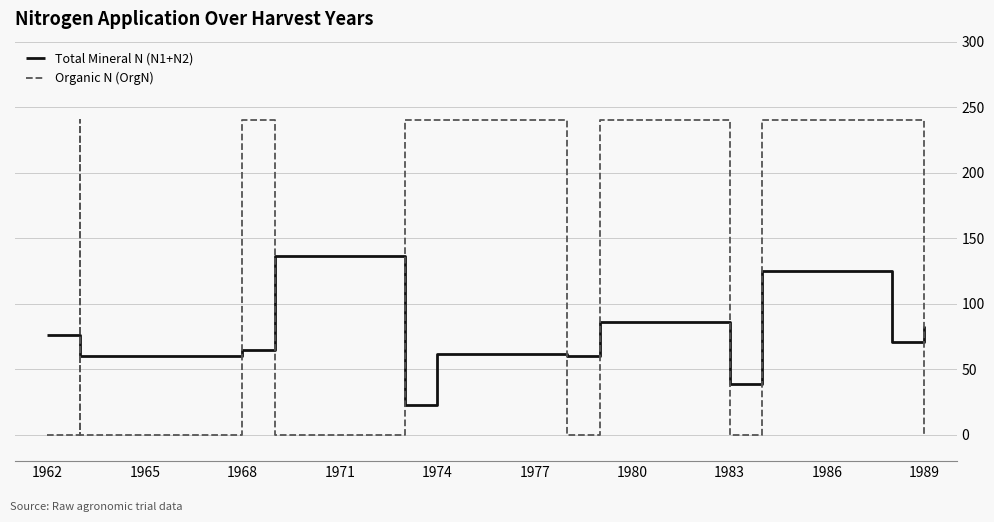

Is the value of Organic N (OrgN) at 1989 greater than the value of Total Mineral N (N1+N2) at 1974?

No